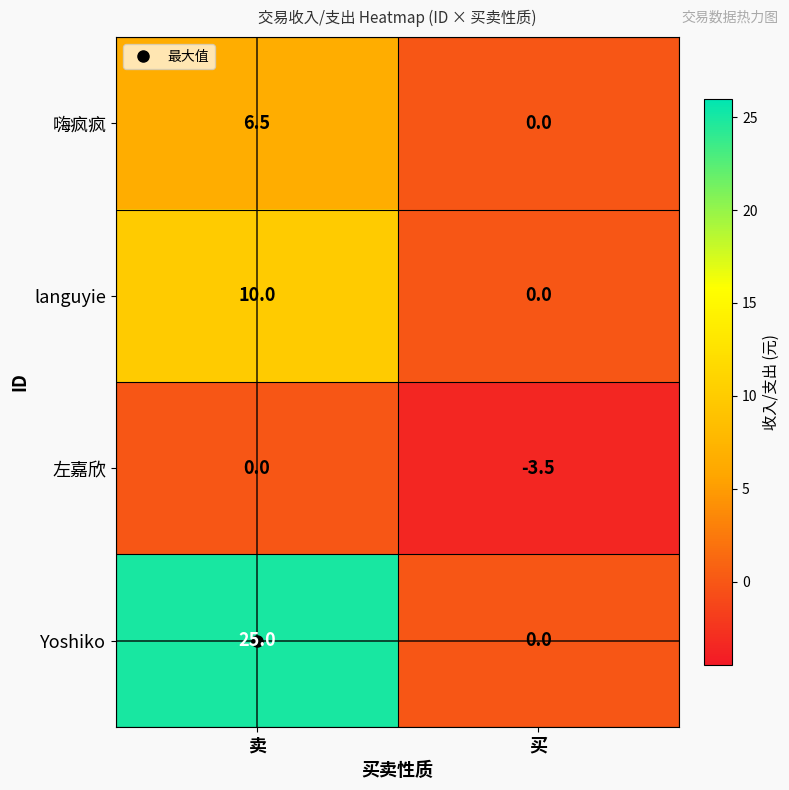

What is the sum of all 嗨疯疯 values?

6.5